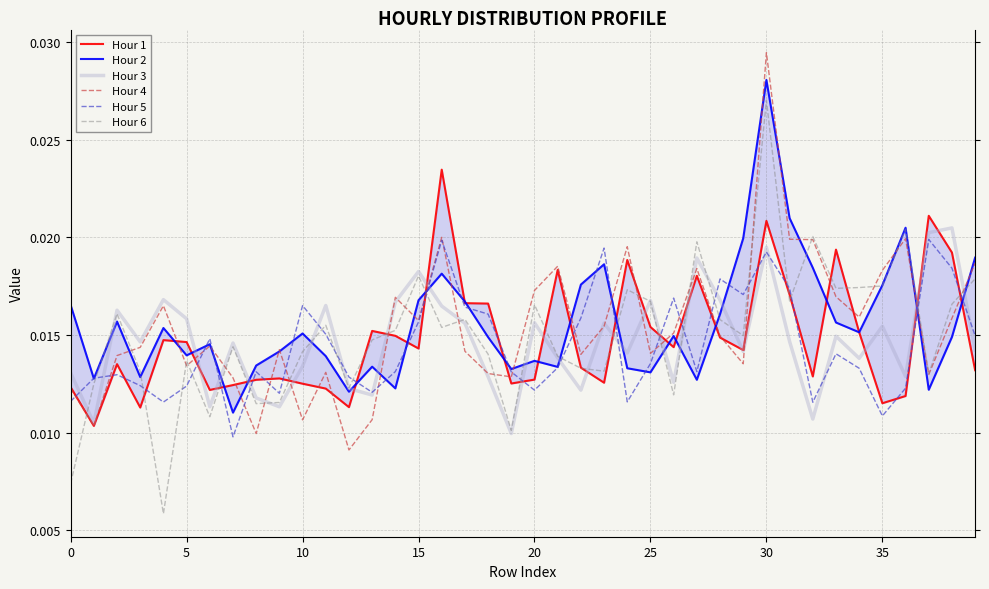

What is the sum of all Hour 6 values?

0.6